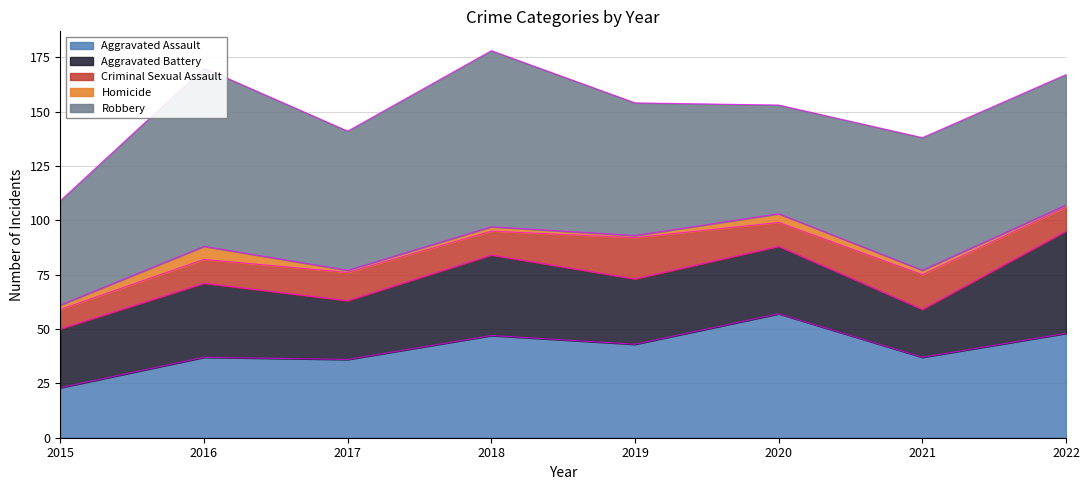

What is the difference between the maximum and minimum values in the Aggravated Battery series?

25